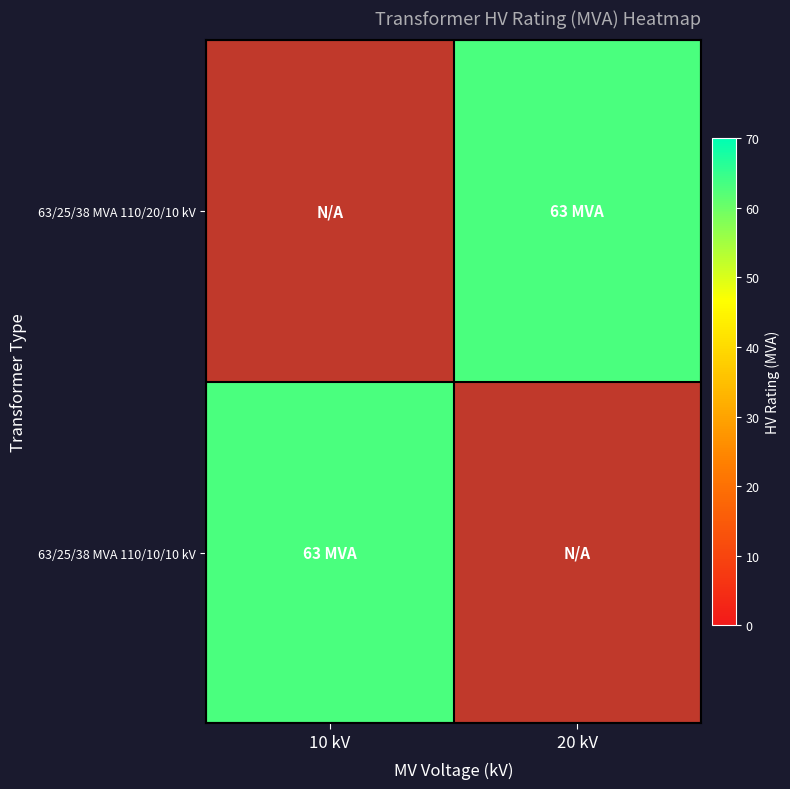

What is the greatest value displayed?

63.0